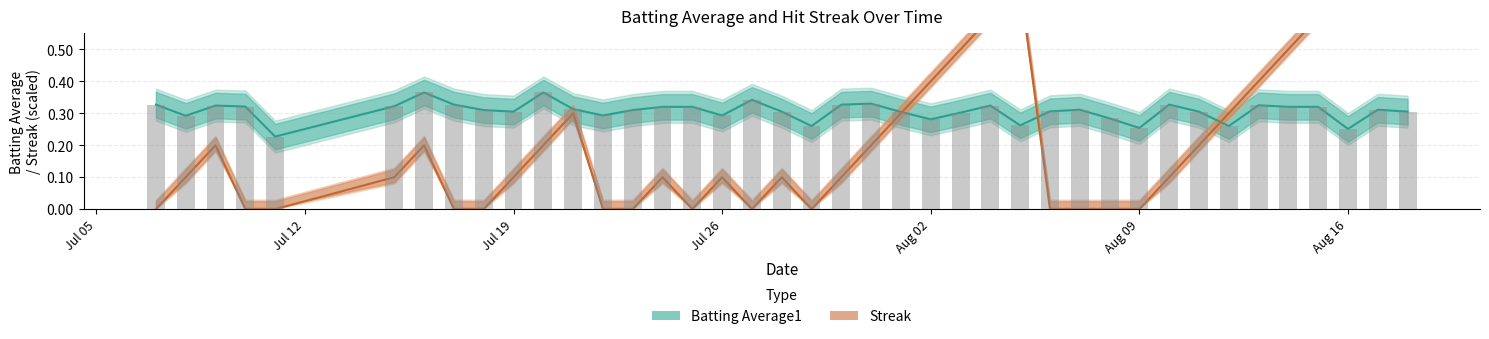

Which series has the largest total across all categories?

Batting Average1